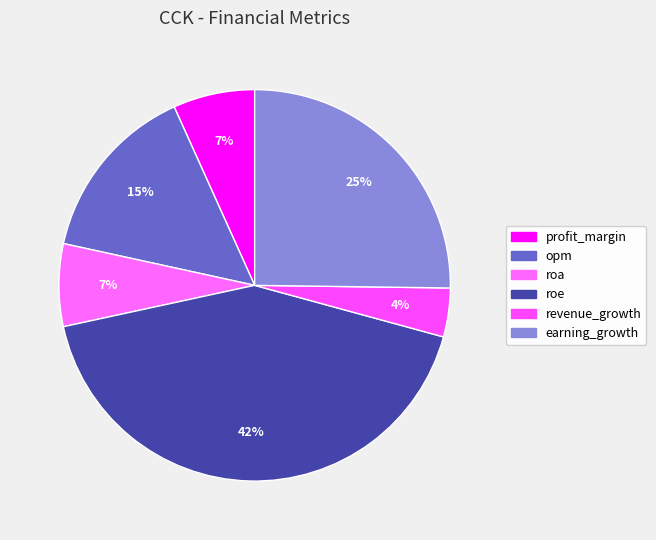

Does any single category account for the majority?

No